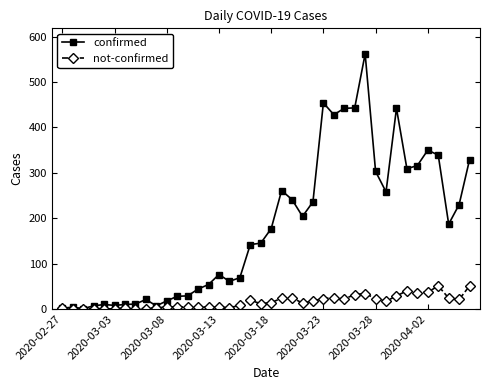

What are all the series names shown in the legend?

confirmed, not-confirmed